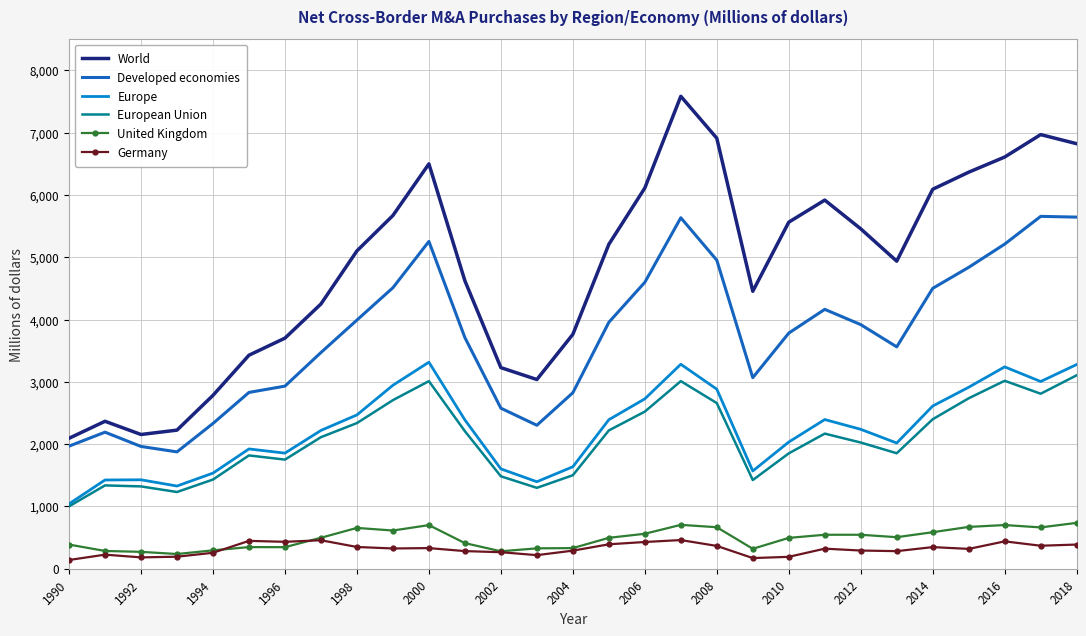

True or false: United Kingdom and Developed economies intersect in this chart.

False